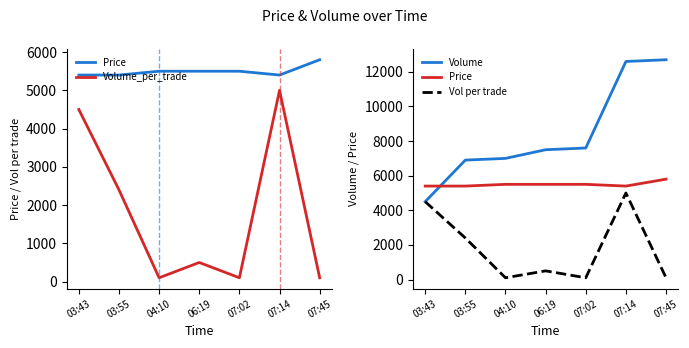

What position from the left is 03:55?

2